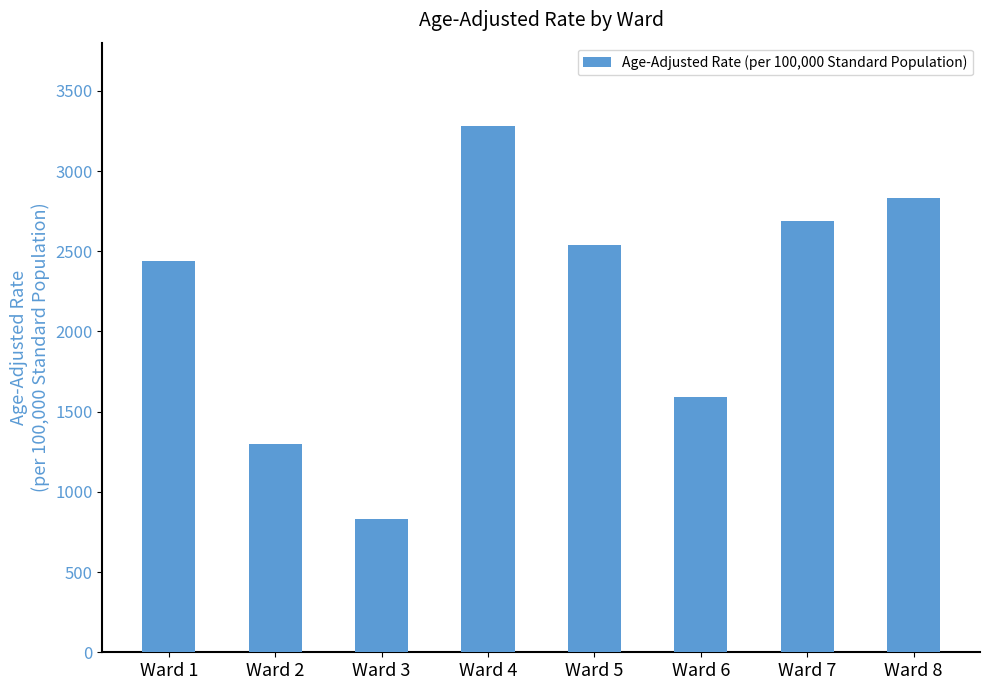

What is the value of the 6th bar from the left?

1591.6